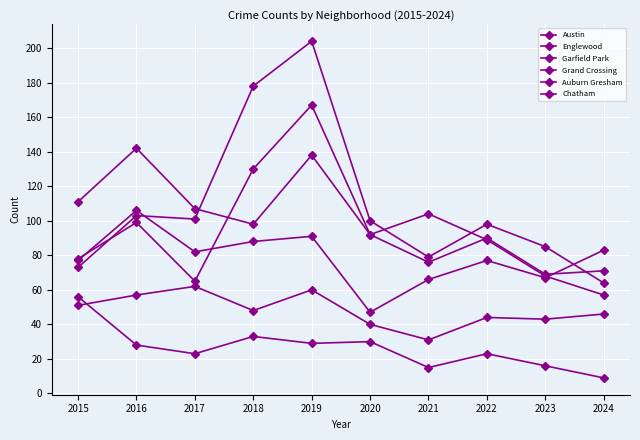

Between 2022 and 2021, which is larger?

2021